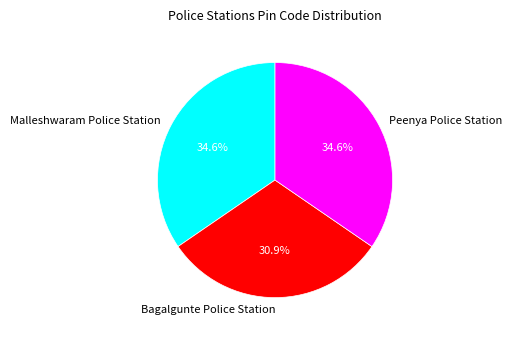

Which category has the smallest portion of the pie?

Bagalgunte Police Station